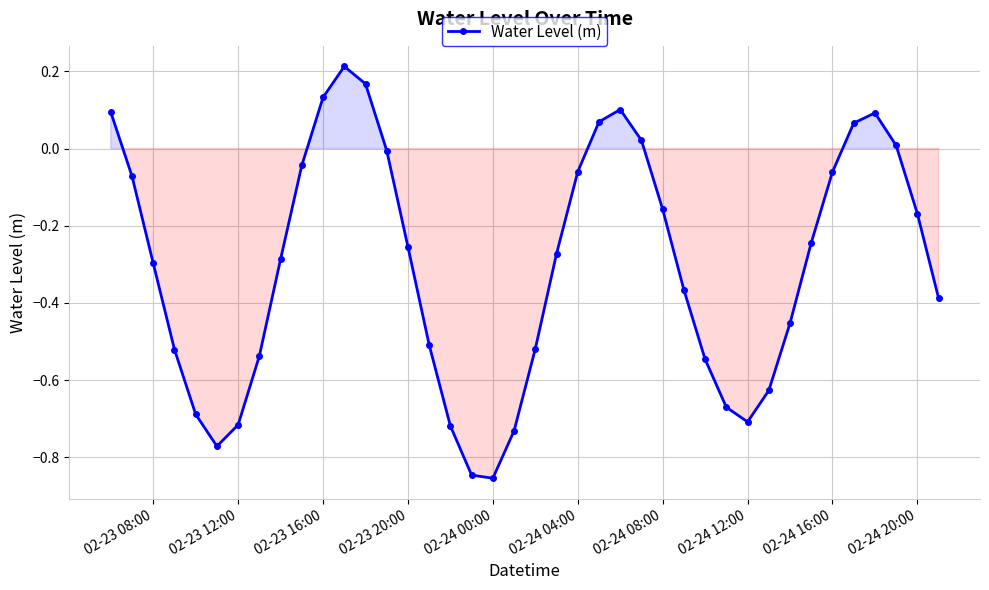

What is the difference between the second highest and minimum values?

1.0